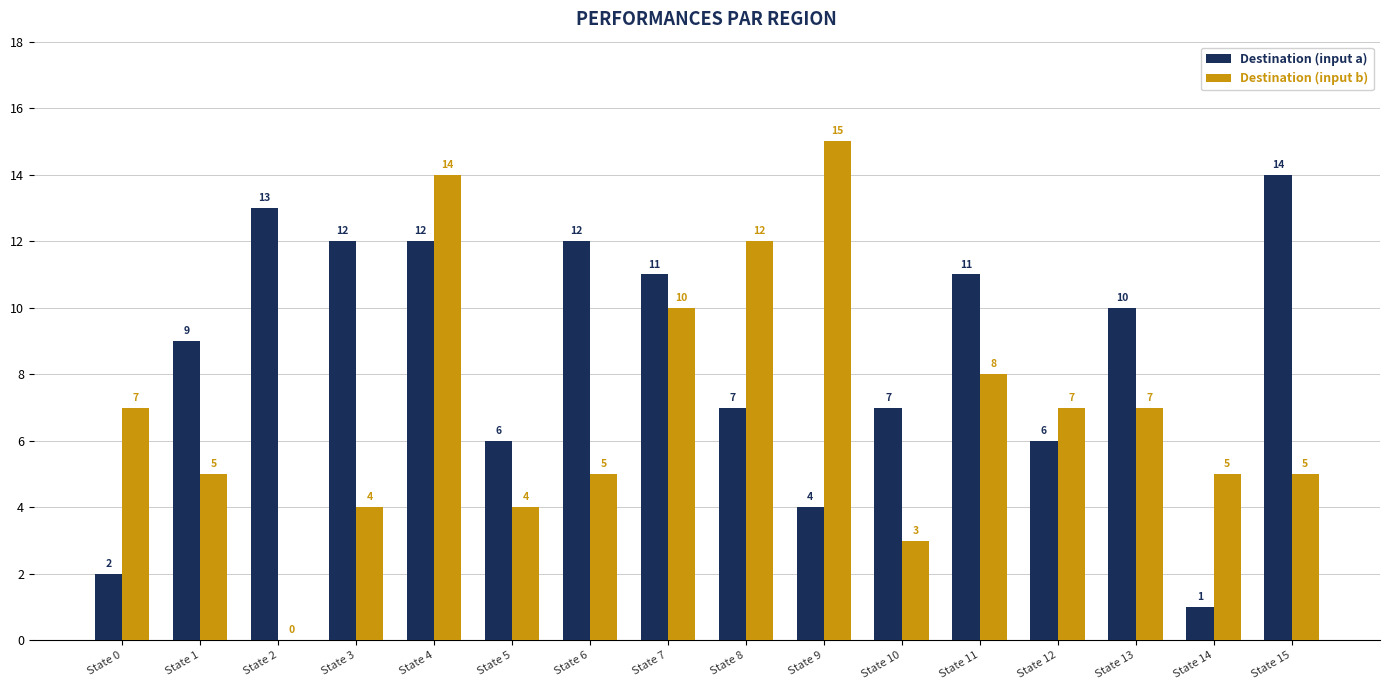

What is the highest value of the Destination (input a) series?

14